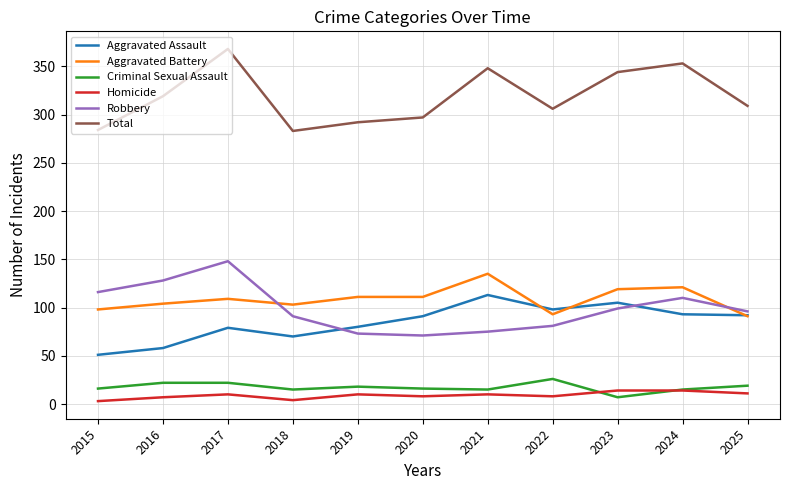

Between 2018 and 2022, which series saw the biggest shift?

Aggravated Assault